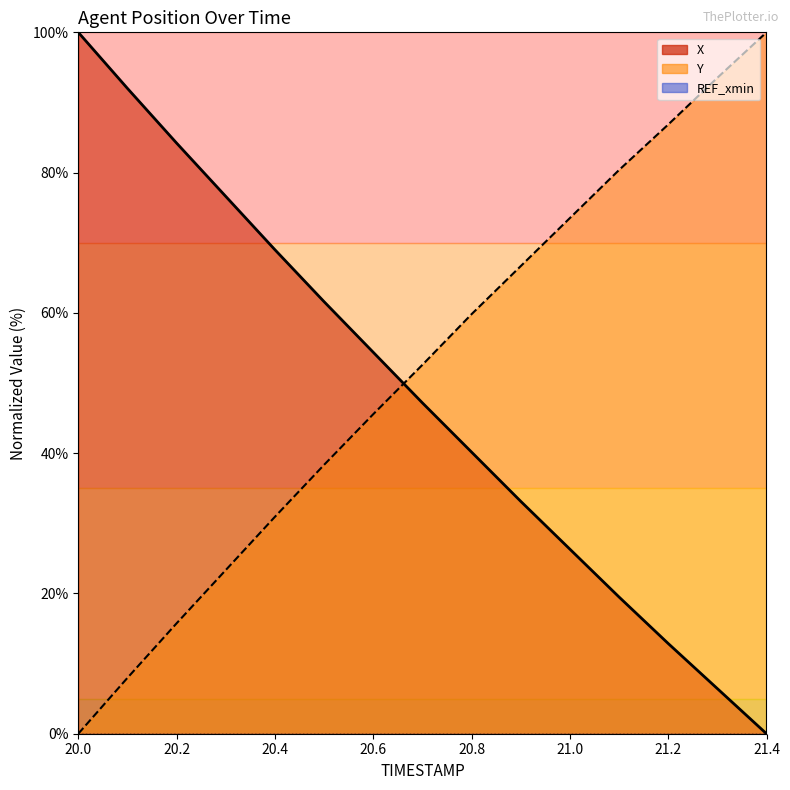

At which label does Y reach its minimum?

20.0